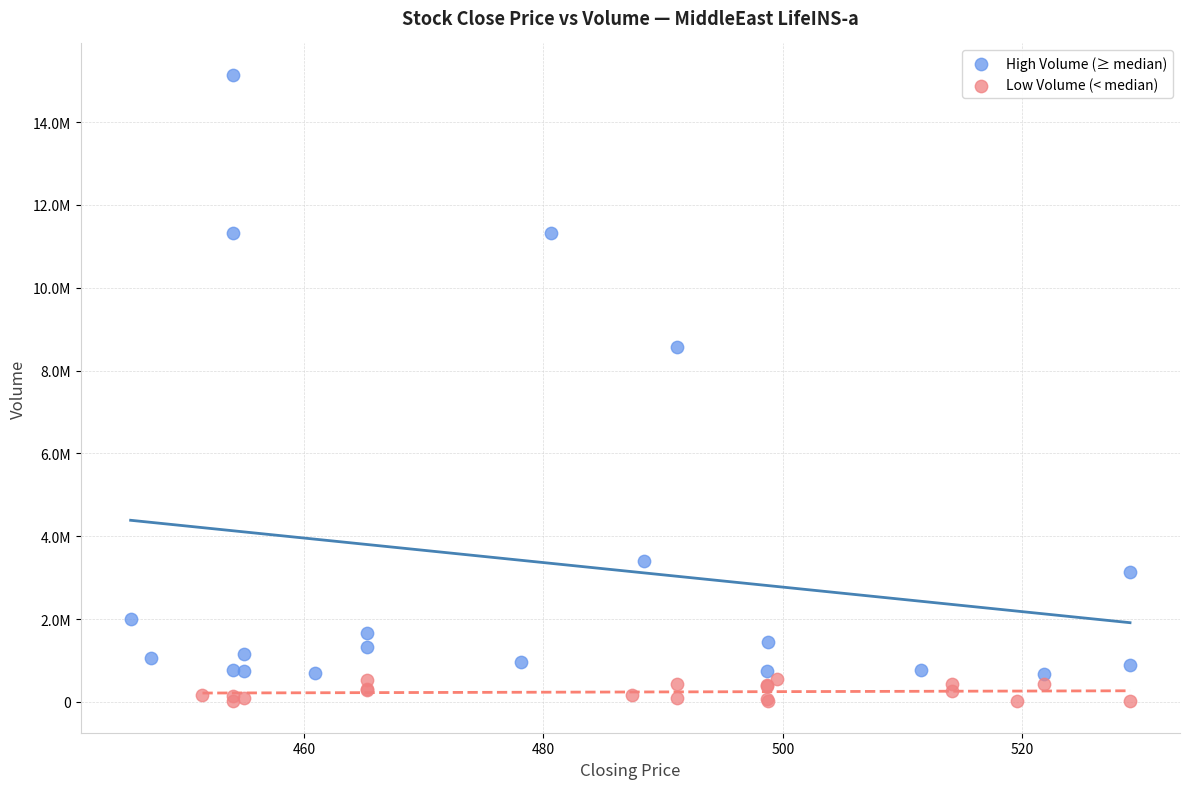

Which series has the largest Y range (max minus min)?

High Volume (≥ median)